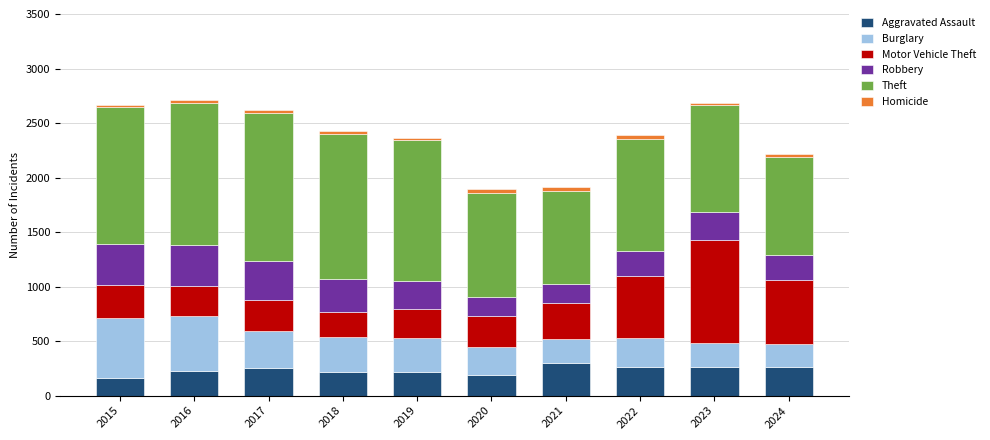

What is the highest value of the Aggravated Assault series?

295